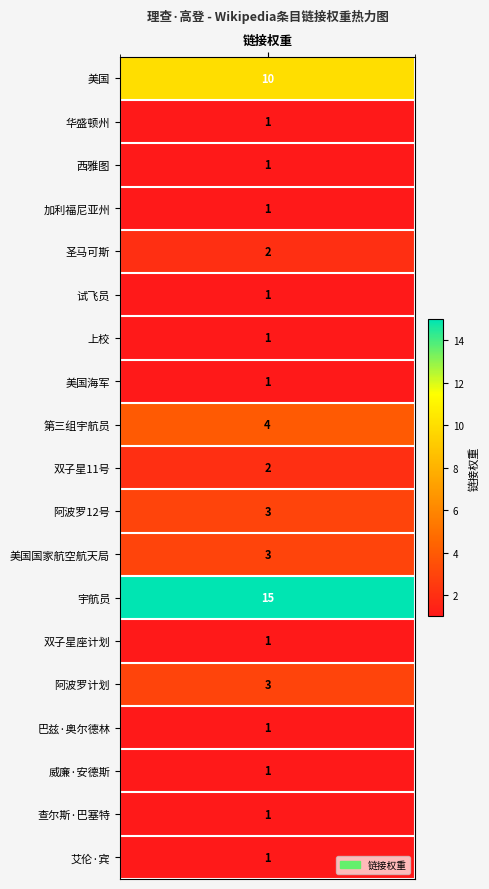

At which category does the chart reach its peak across all series?

宇航员